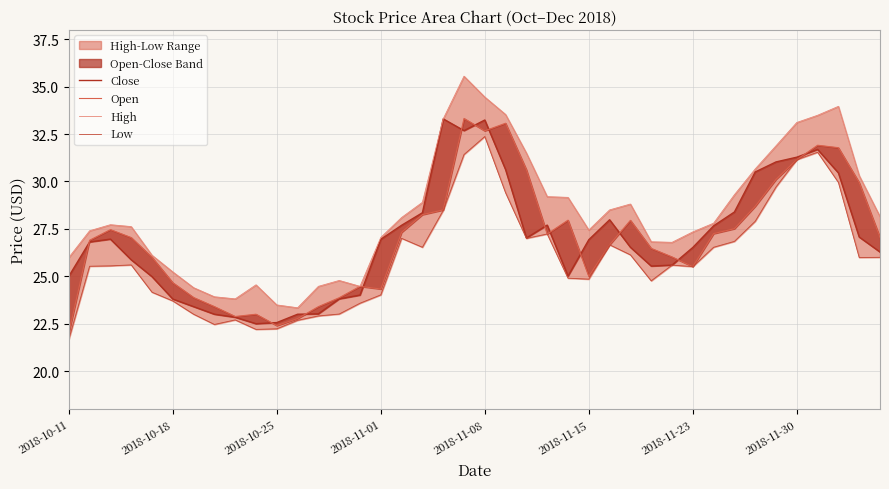

What is the difference between the maximum and minimum values in the High series?

12.2